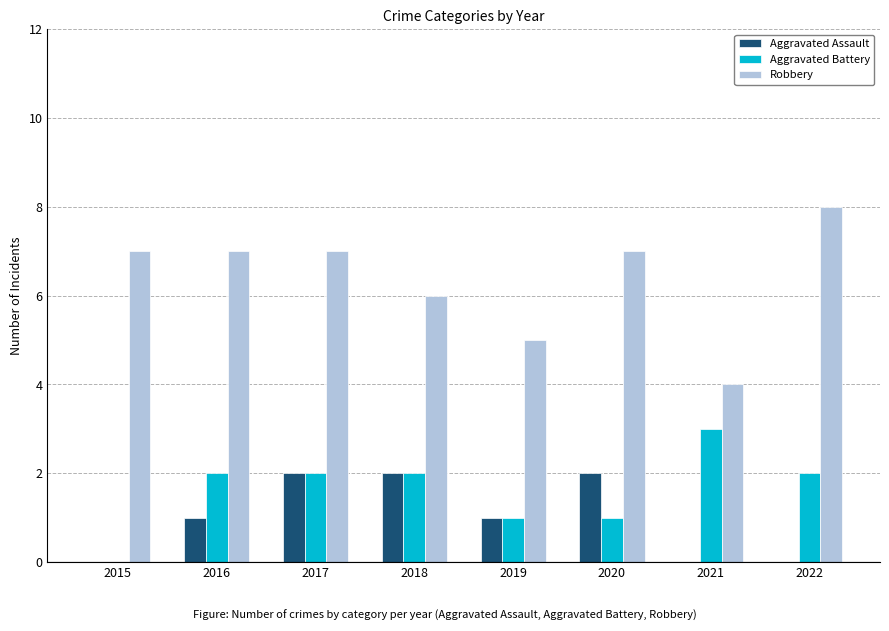

What value does the Robbery series have at 2021?

4